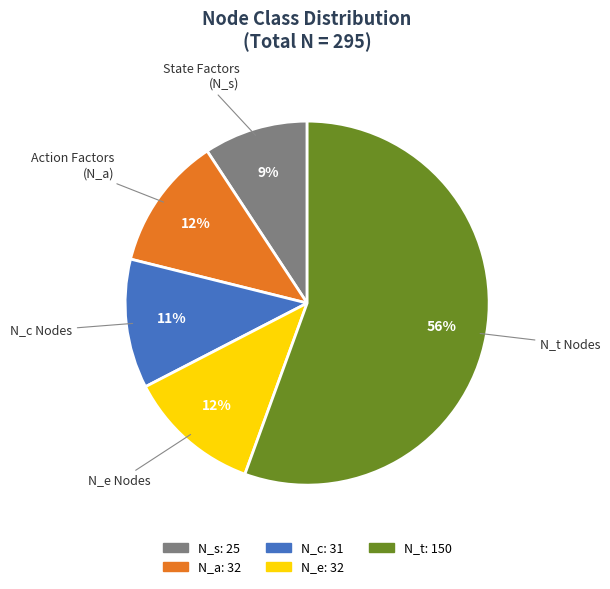

To the nearest percent, what is the average slice percentage?

20%